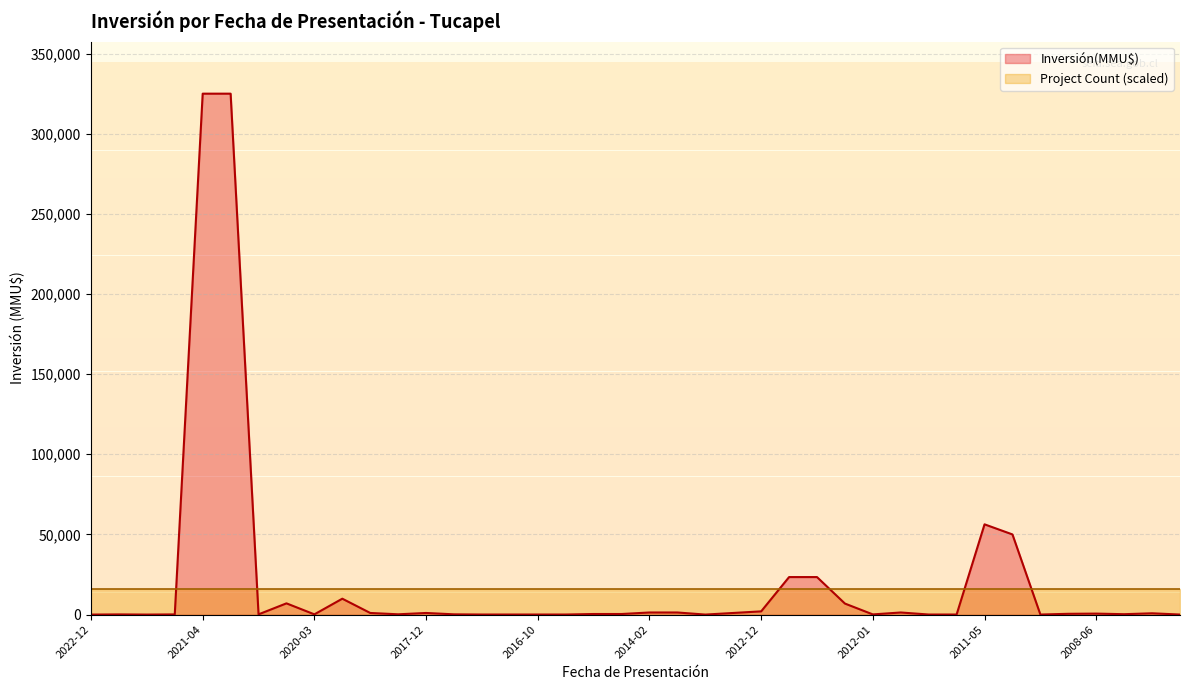

Reading left to right, list all the values displayed in this chart.

2022-12=0	2022-11=100	2022-05=0	2021-06=100	2021-04=325000	2021-03=325000	2020-08=135	2020-04=7000	2020-03=135	2018-05=9903	2018-02=1000	2018-02=169	2017-12=1000	2017-07=145	2017-04=30	2016-12=30	2016-10=30	2016-09=30	2015-06=350	2015-05=350	2014-02=1300	2013-12=1300	2013-07=1	2013-06=1000	2012-12=2000	2012-10=23400	2012-09=23400	2012-04=6870	2012-01=100	2011-10=1300	2011-07=30	2011-07=28	2011-05=56300	2011-03=50000	2009-06=22	2009-04=476	2008-06=600	2007-10=234	2007-09=800	2007-08=10